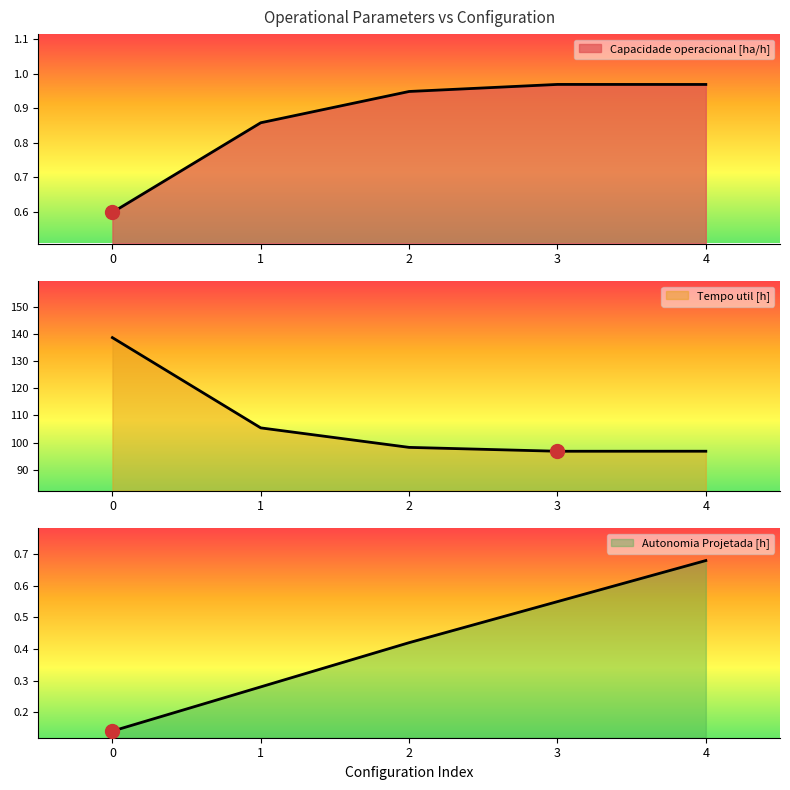

How many lines are shown in the chart?

3